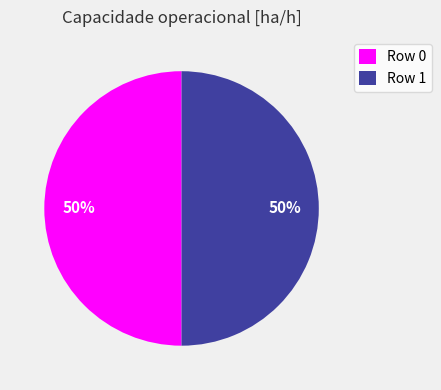

To the nearest percent, what is the average slice percentage?

50%